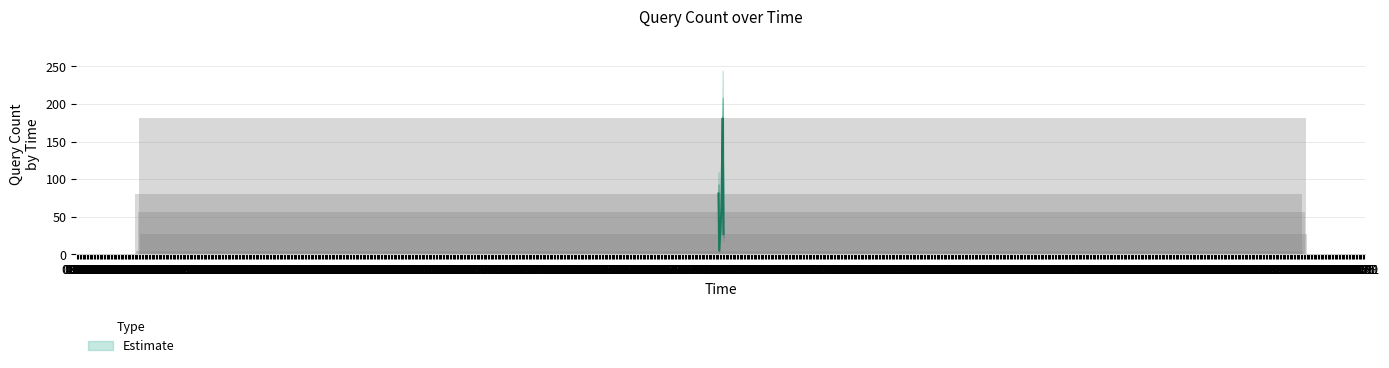

What value does the data have at 18:19?

181